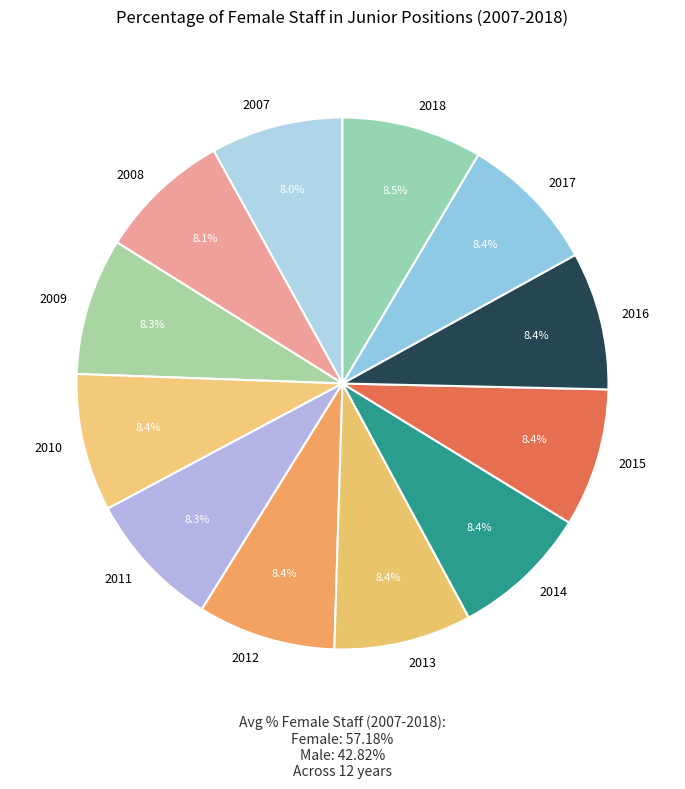

Does 2008 account for over 50% of the chart?

No